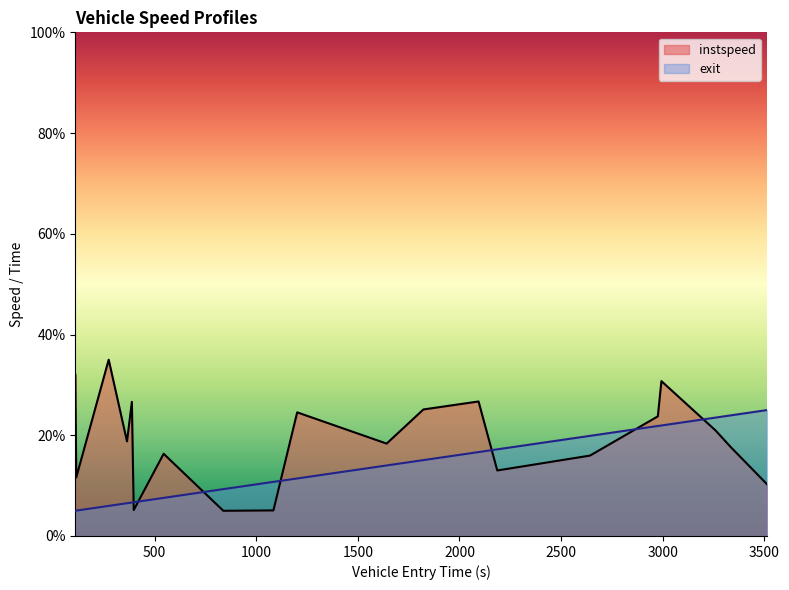

How many intersections are there between entry and instspeed?

7